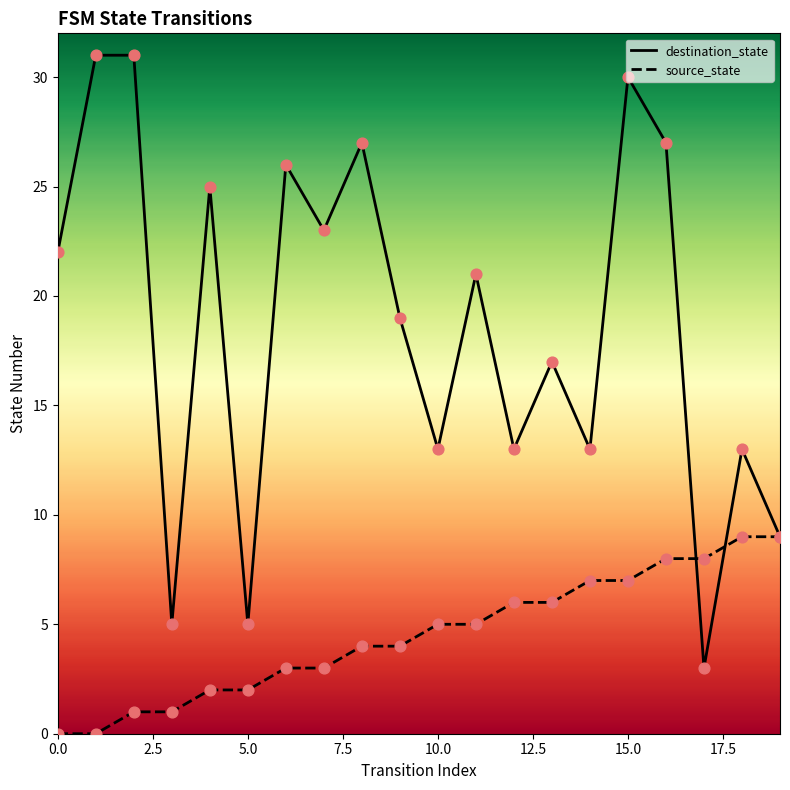

Which series has the largest Y range (max minus min)?

destination_state